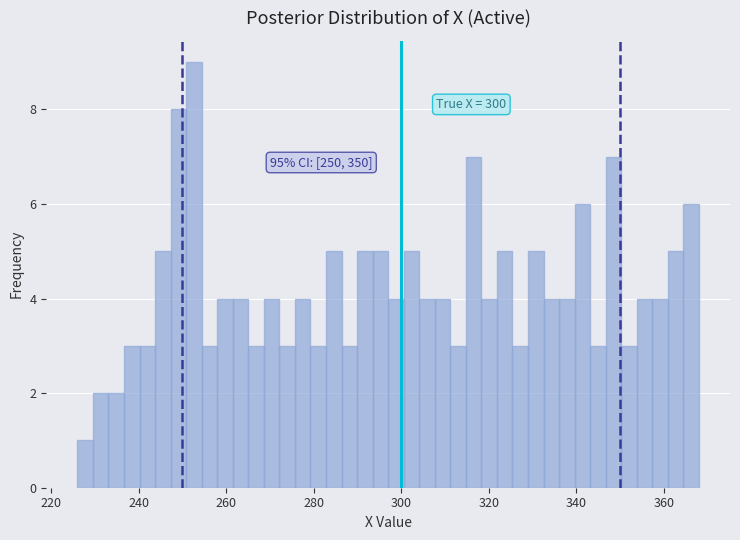

Read against the x-axis, roughly where is the centre of the tallest bar?

252